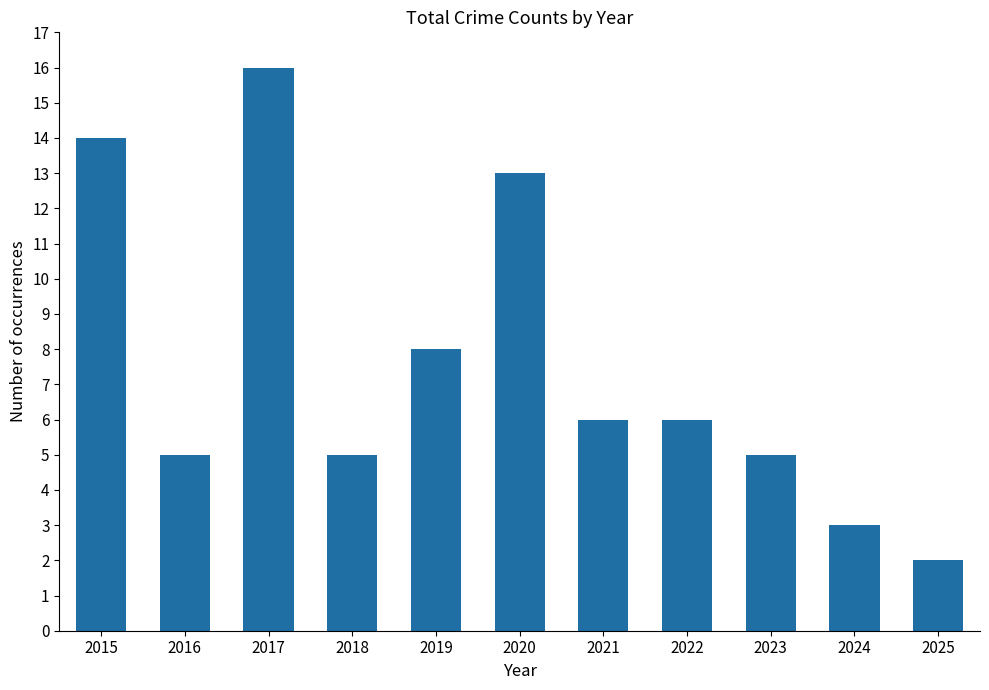

How many data points are less than 6?

5